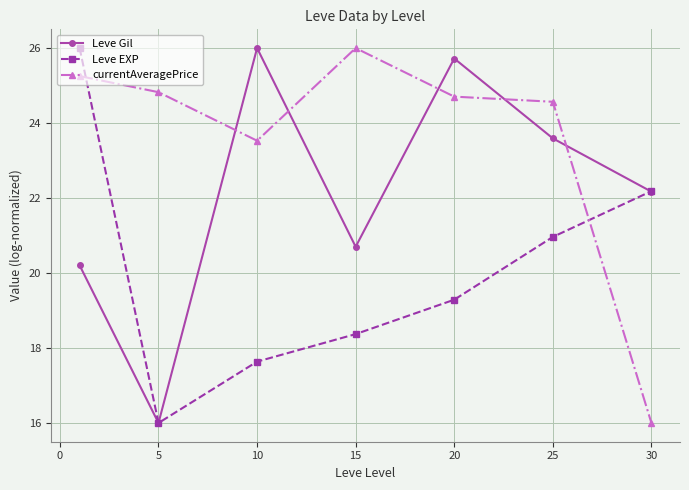

How many data points in currentAveragePrice are less than 24?

2